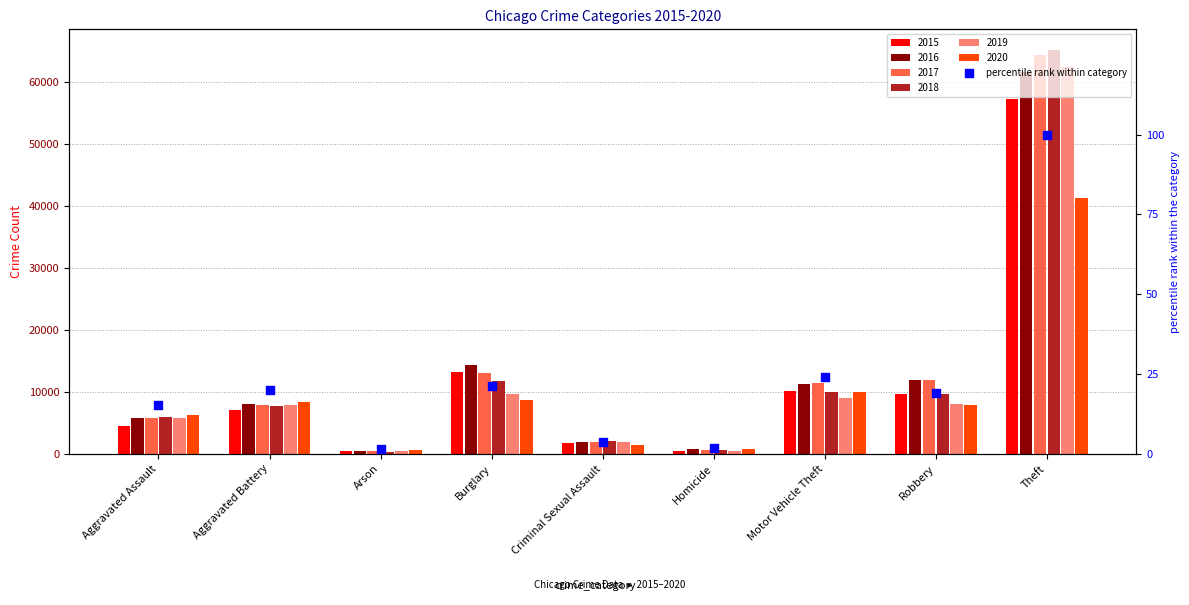

What is the change in value from Burglary to Criminal Sexual Assault?

-17.6